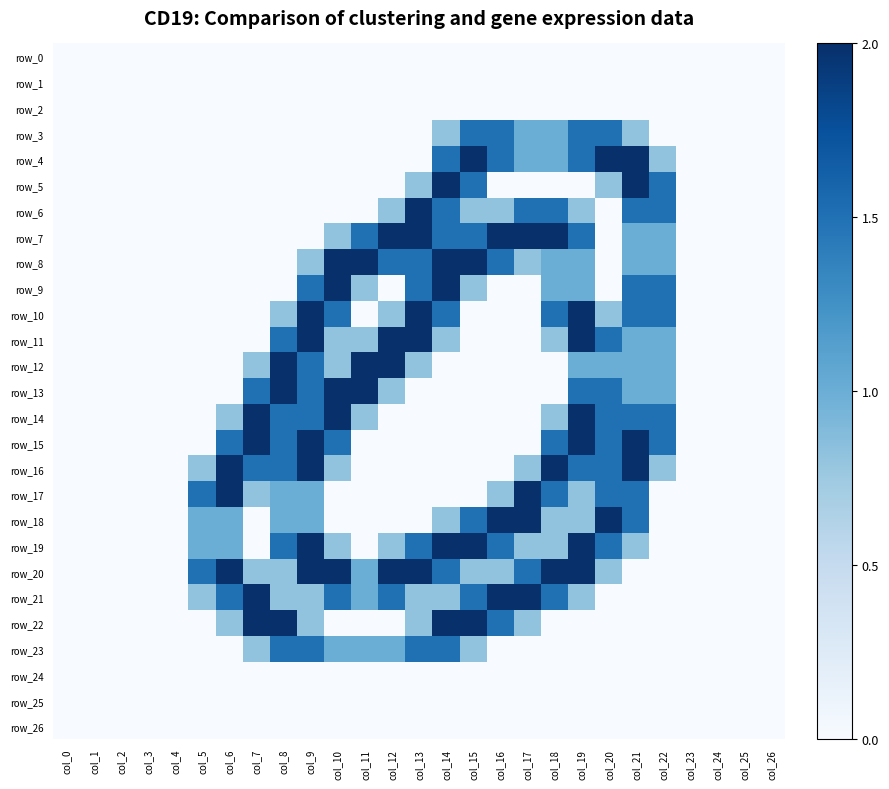

Which series changed the most between col_4 and col_15?

row_4